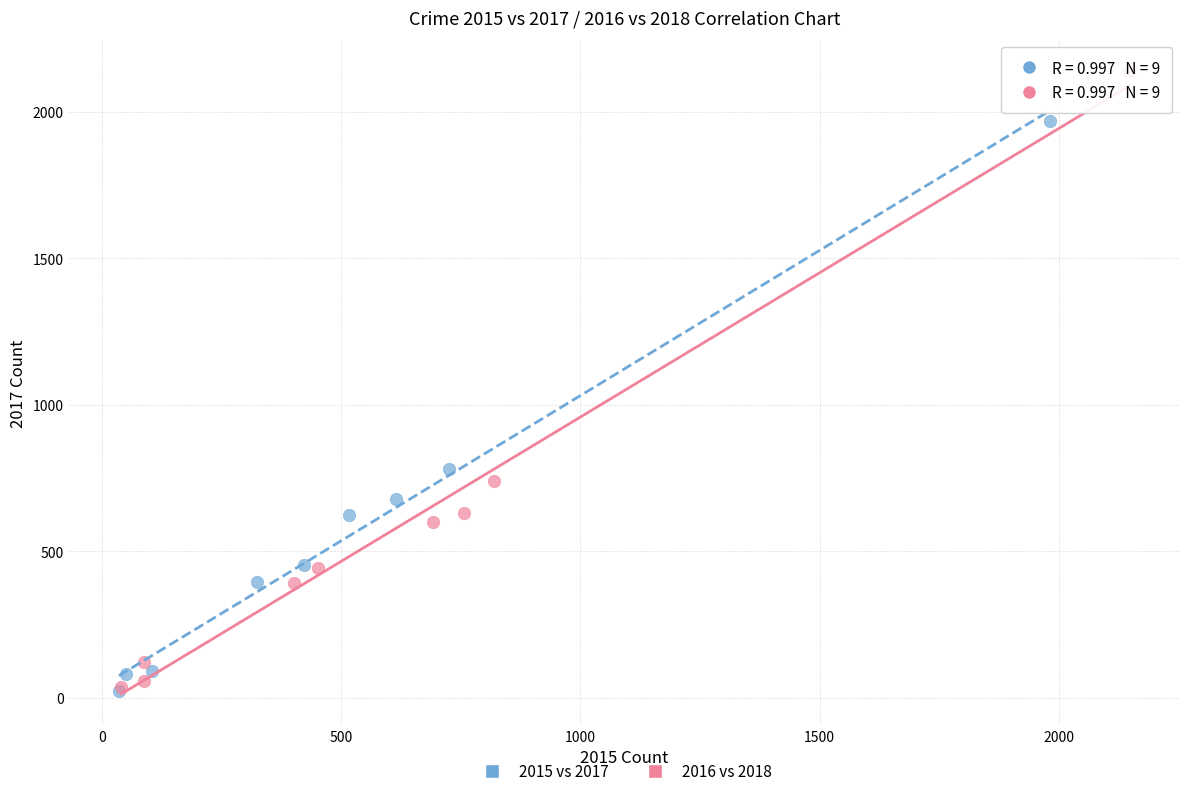

Which series contains the highest Y value?

2016 vs 2018